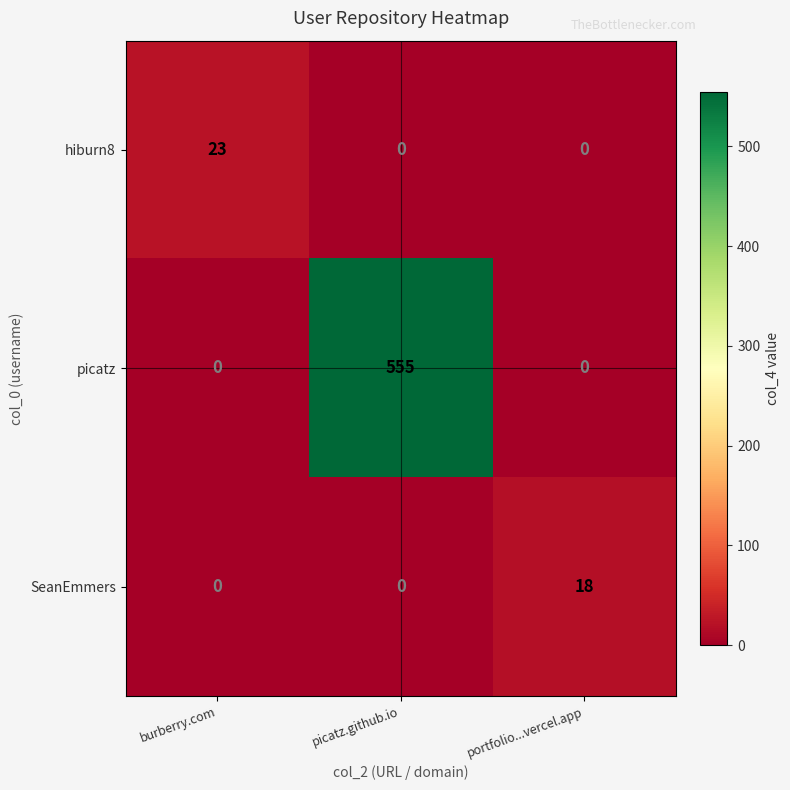

List the series in order of their peak value, highest first.

picatz, hiburn8, SeanEmmers